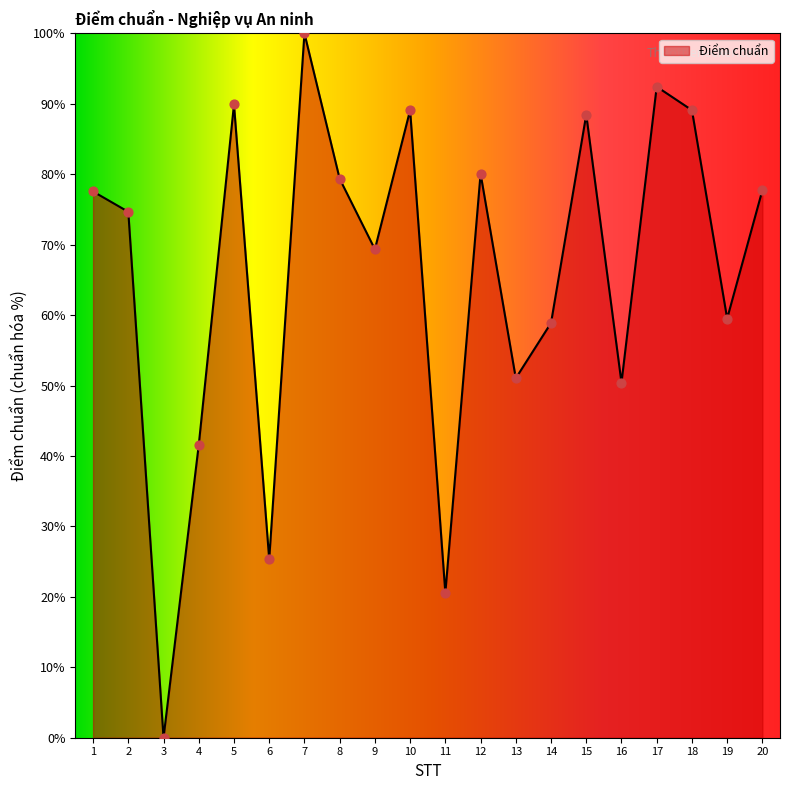

What is the ratio of the value at 17 to the value at 2?

1.2